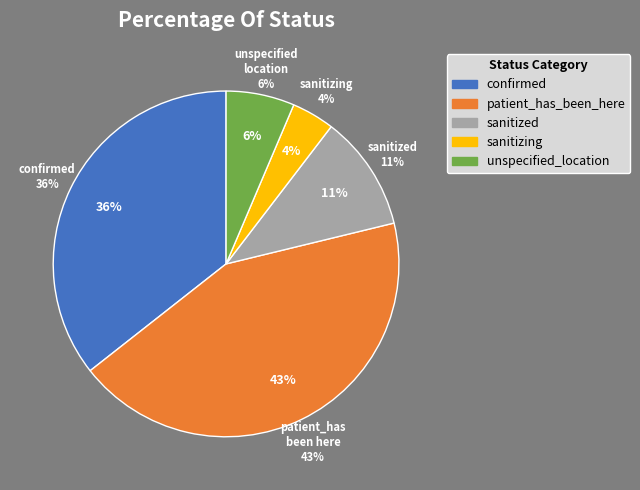

To the nearest percent, what portion does sanitizing represent?

4%